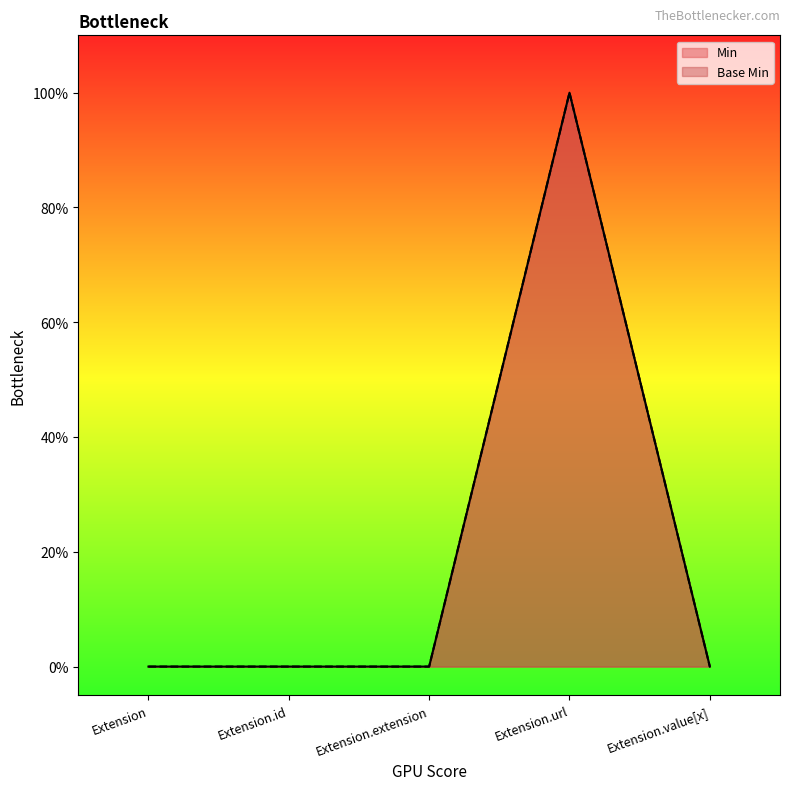

Is the value of Base Min at Extension.extension greater than the value of Min at Extension.id?

No